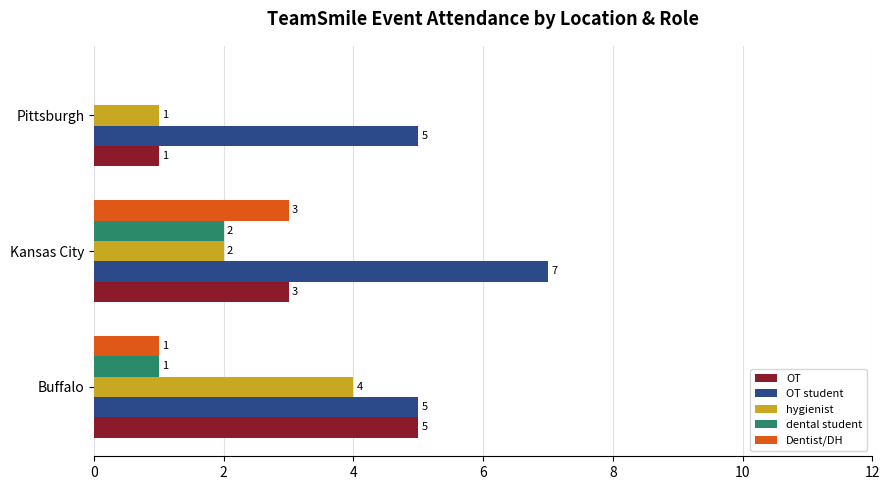

Is the value of hygienist at Pittsburgh greater than the value of OT student at Pittsburgh?

No